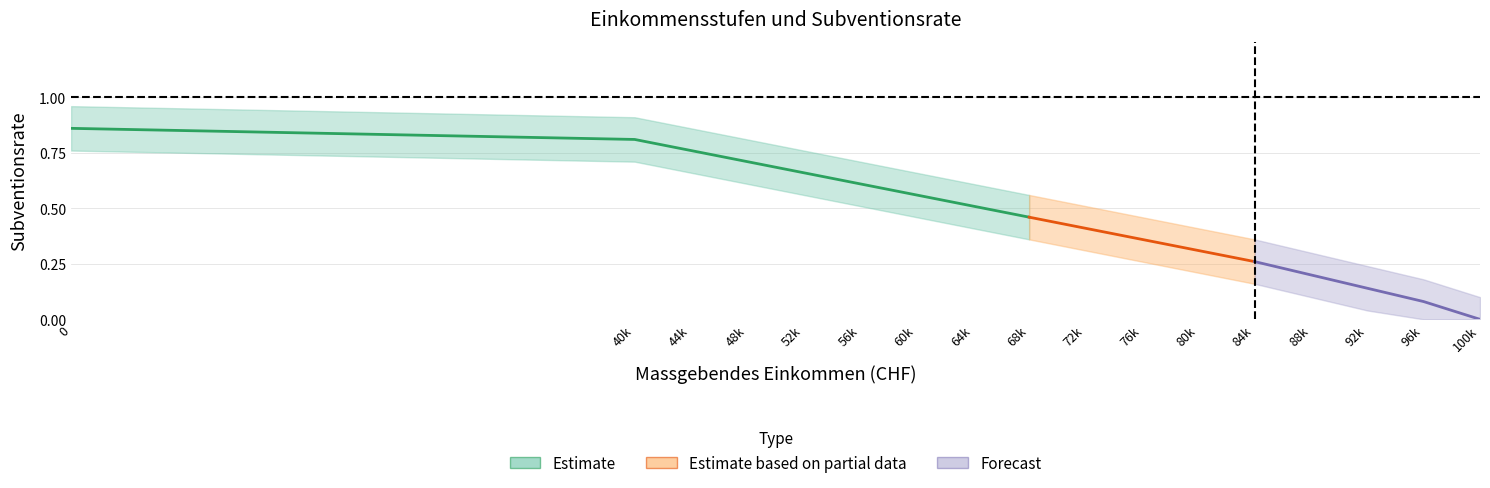

True or false: lower and upper intersect in this chart.

False